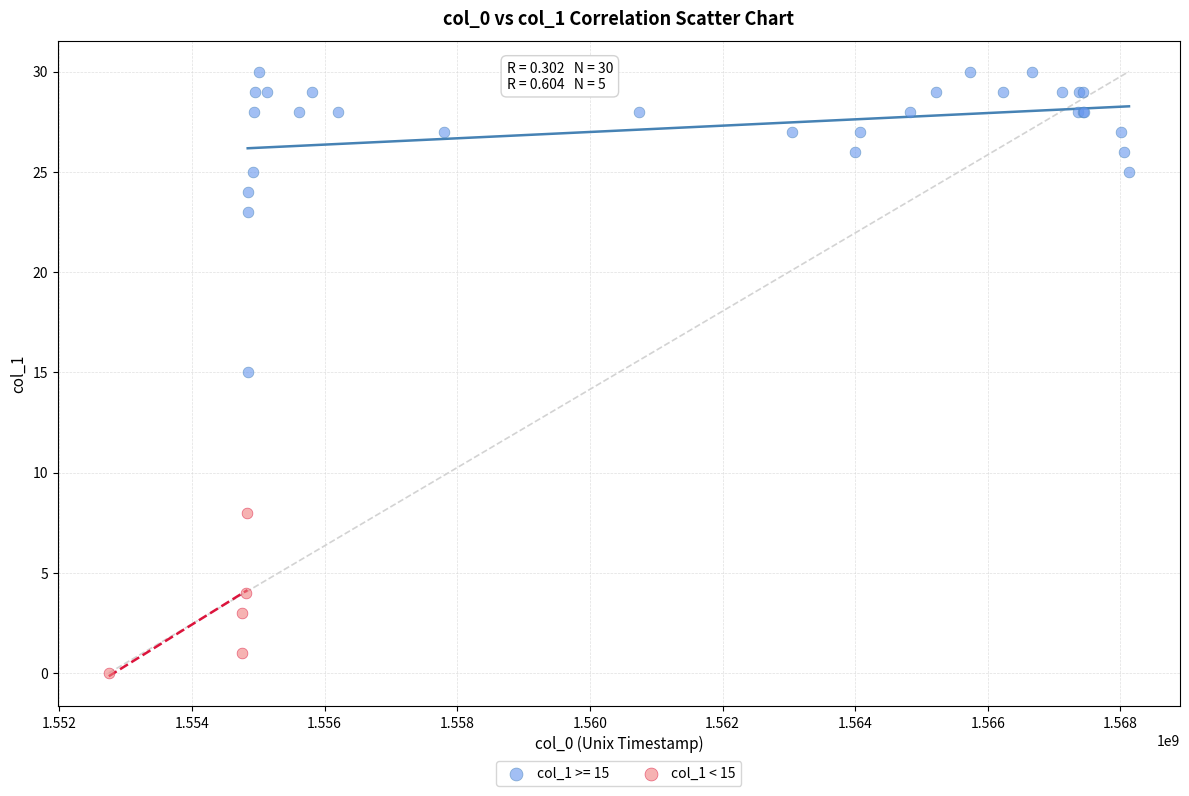

Which series reaches the maximum Y coordinate?

col_1 >= 15